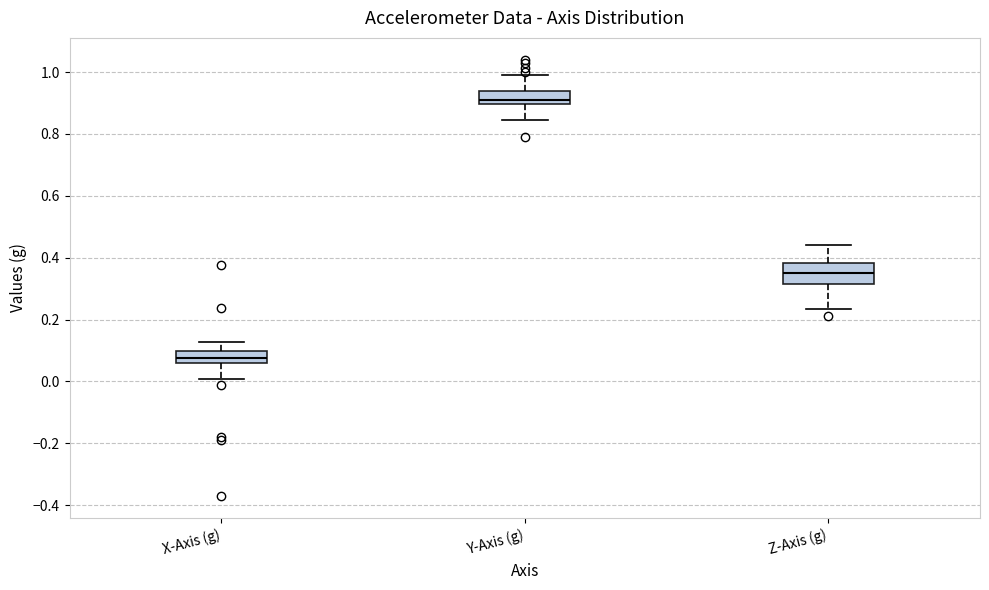

Which box is the tallest, from its lower edge to its upper edge?

Z-Axis (g)